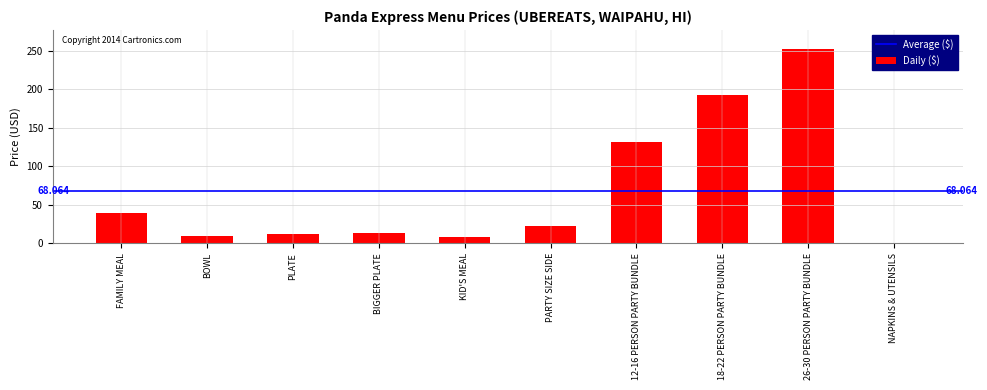

Which label corresponds to the largest value in the chart?

26-30 PERSON PARTY BUNDLE